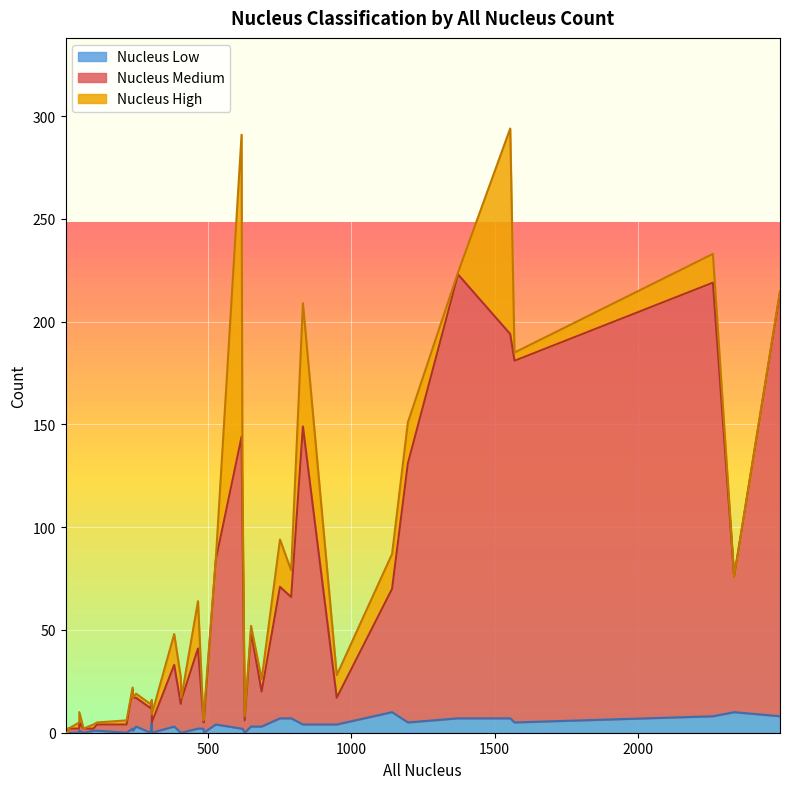

List the labels in order of Nucleus Low value, largest first.

18, 36, 6, 7, 1, 5, 9, 33, 8, 19, 34, 0, 4, 10, 2, 16, 26, 37, 17, 25, 30, 32, 39, 11, 13, 15, 38, 3, 12, 14, 20, 21, 22, 23, 24, 27, 28, 29, 31, 35